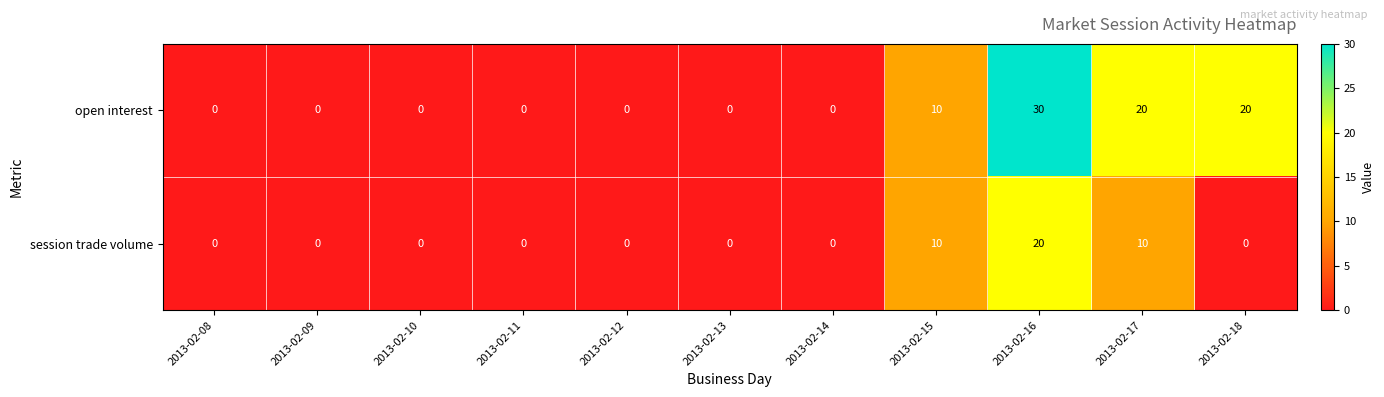

How many positive values does the session trade volume series have?

3